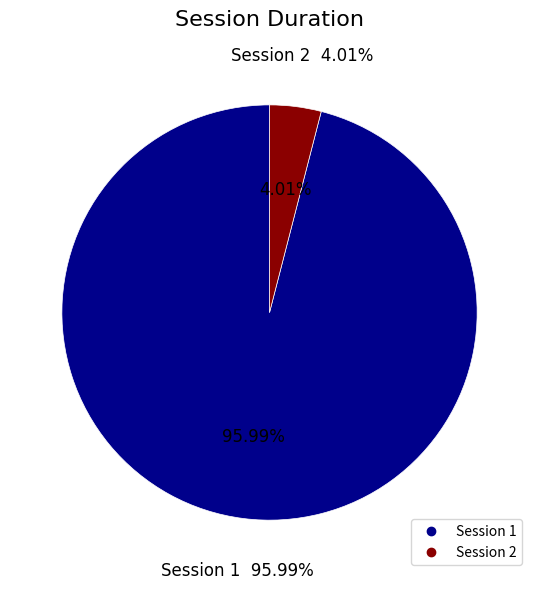

To the nearest percent, what is the average slice percentage?

50%